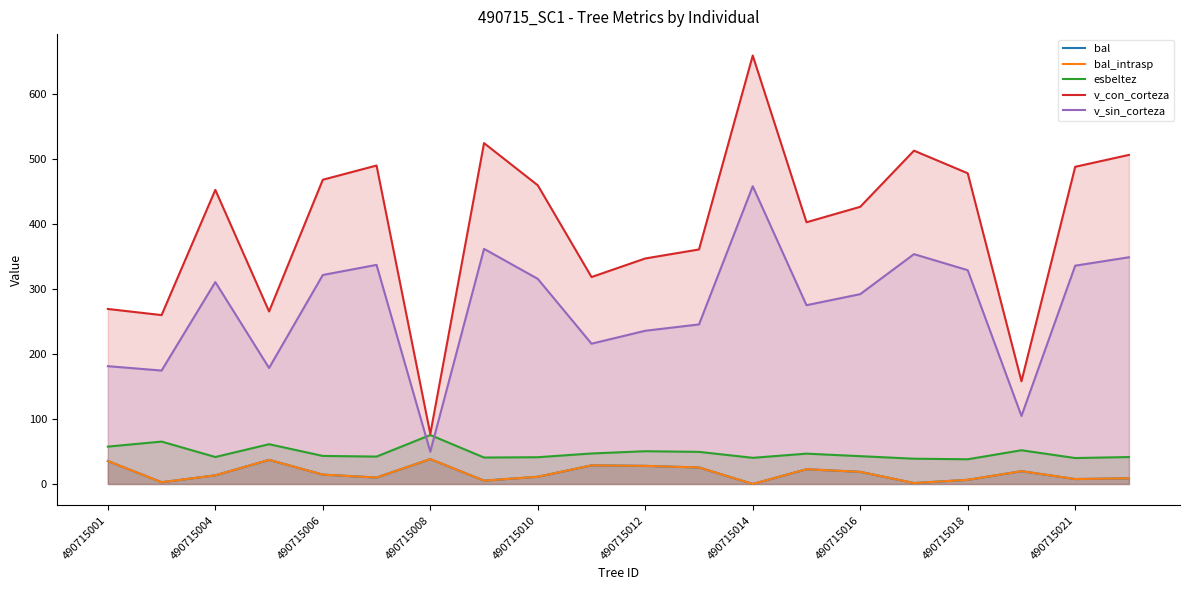

Is the value of esbeltez at 490715001 greater than the value of bal_intrasp at 490715012?

Yes